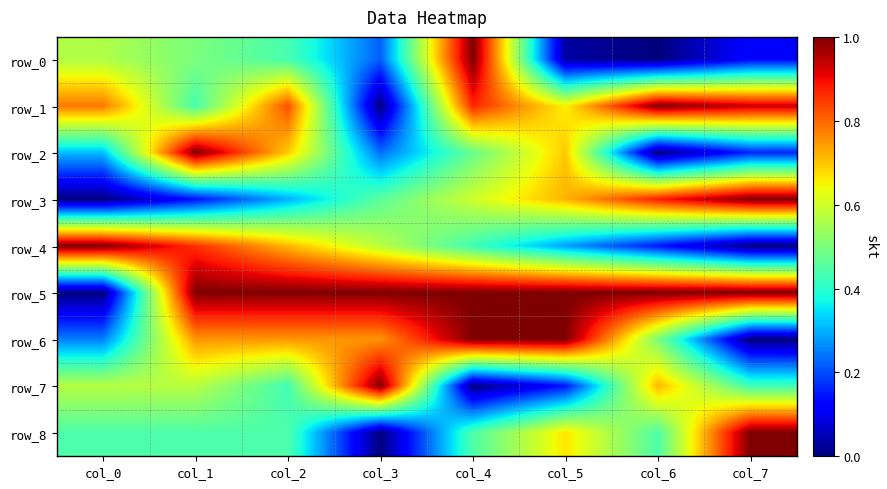

Count the number of categories in the chart.

8